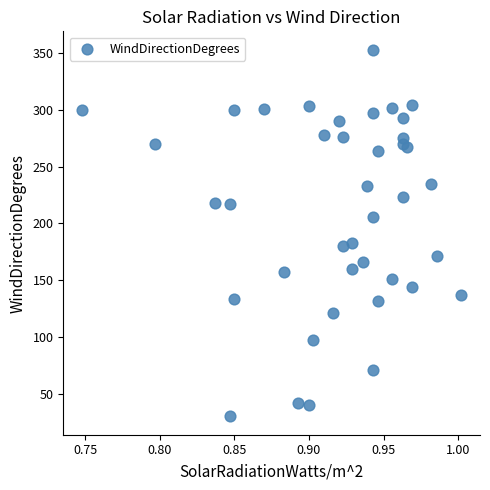

What is the range of Y values (max minus min)?

323